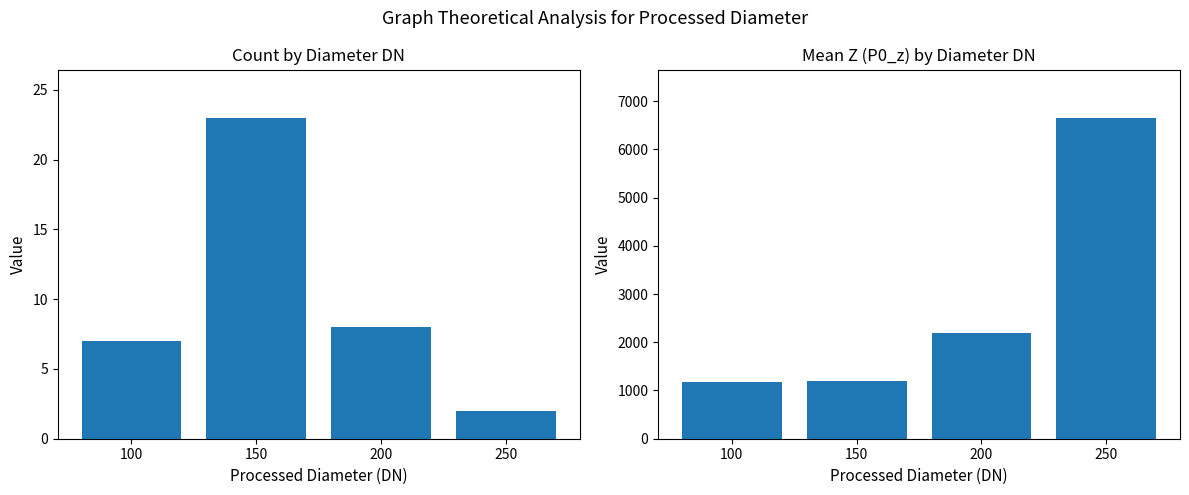

What is the value of the Mean P0_z bar at the 3rd from the left?

2186.5